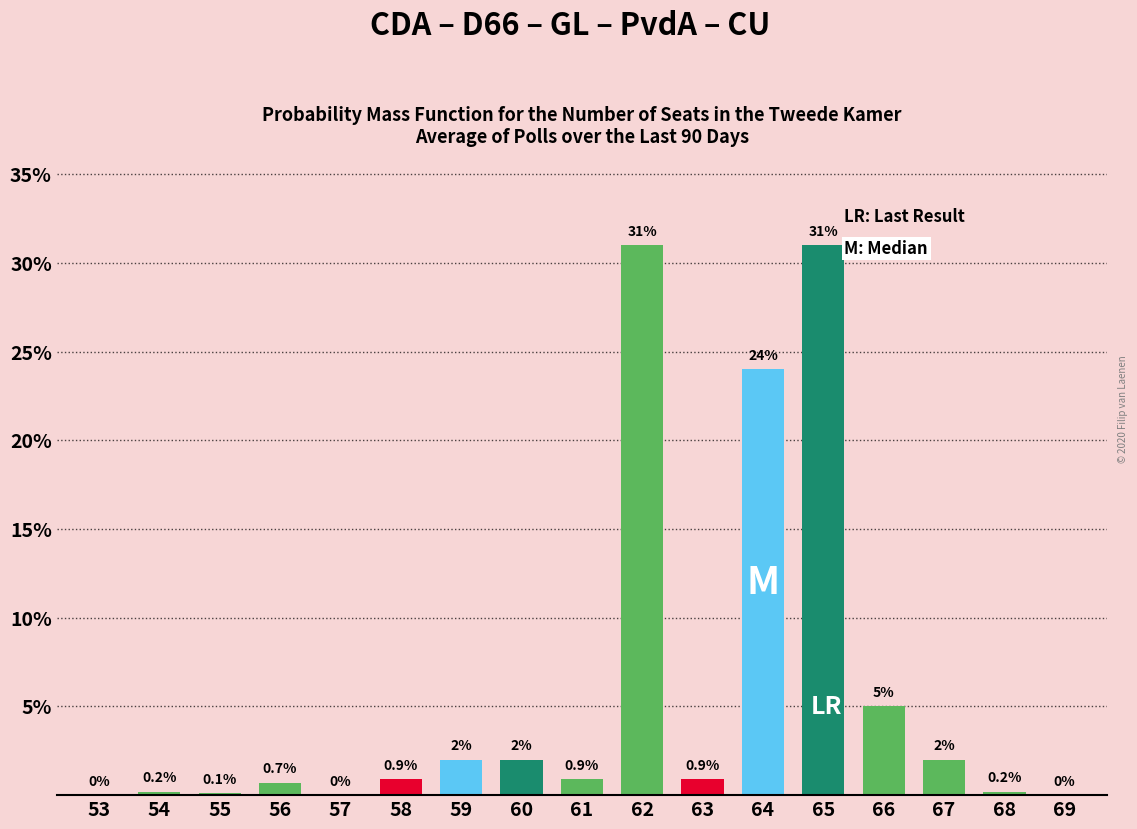

Reading left to right, what are all the values shown in this chart?

53=0.0	54=0.2	55=0.1	56=0.7	57=0.0	58=0.9	59=2.0	60=2.0	61=0.9	62=31.0	63=0.9	64=24.0	65=31.0	66=5.0	67=2.0	68=0.2	69=0.0